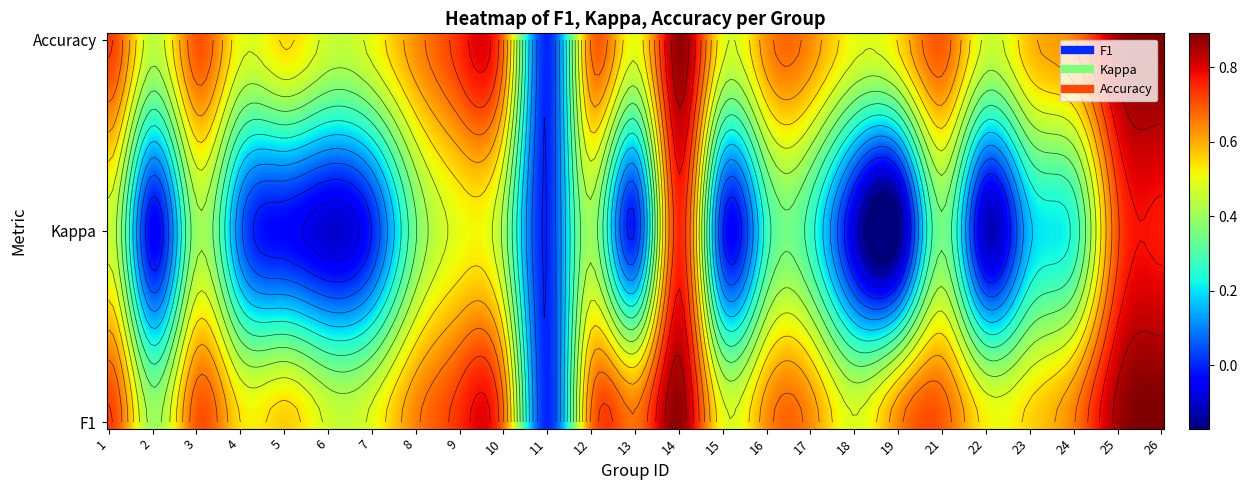

What is the sum of all values?

15.2